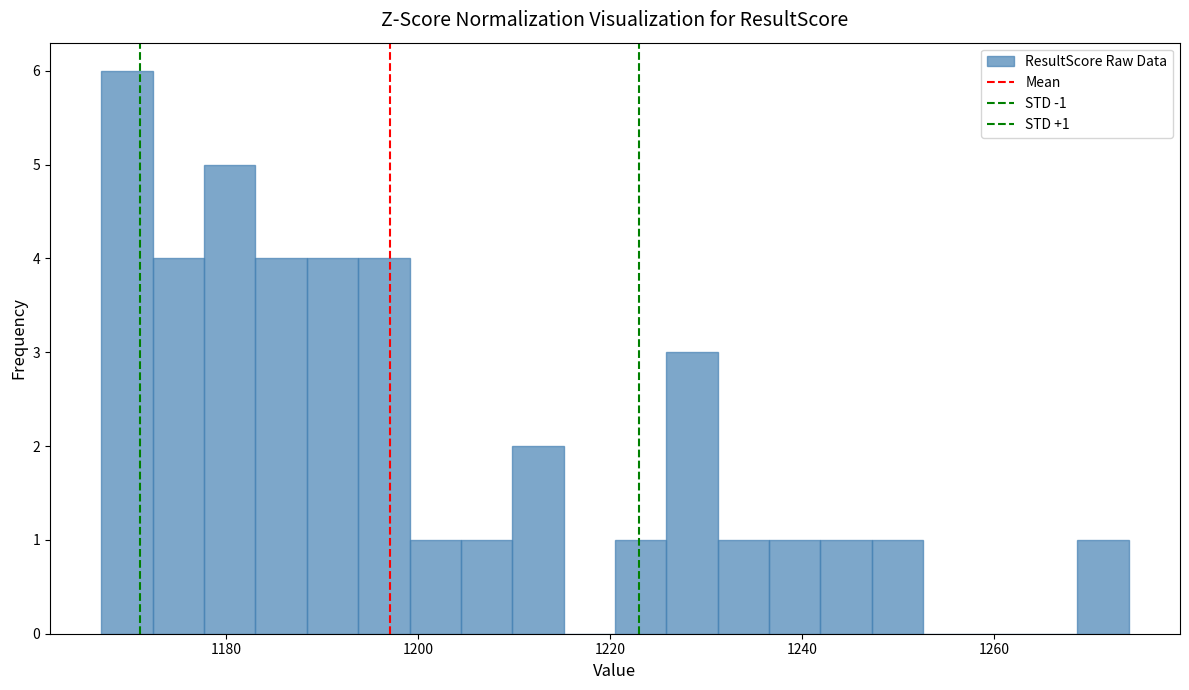

Read against the x-axis, roughly where is the centre of the tallest bar?

1170